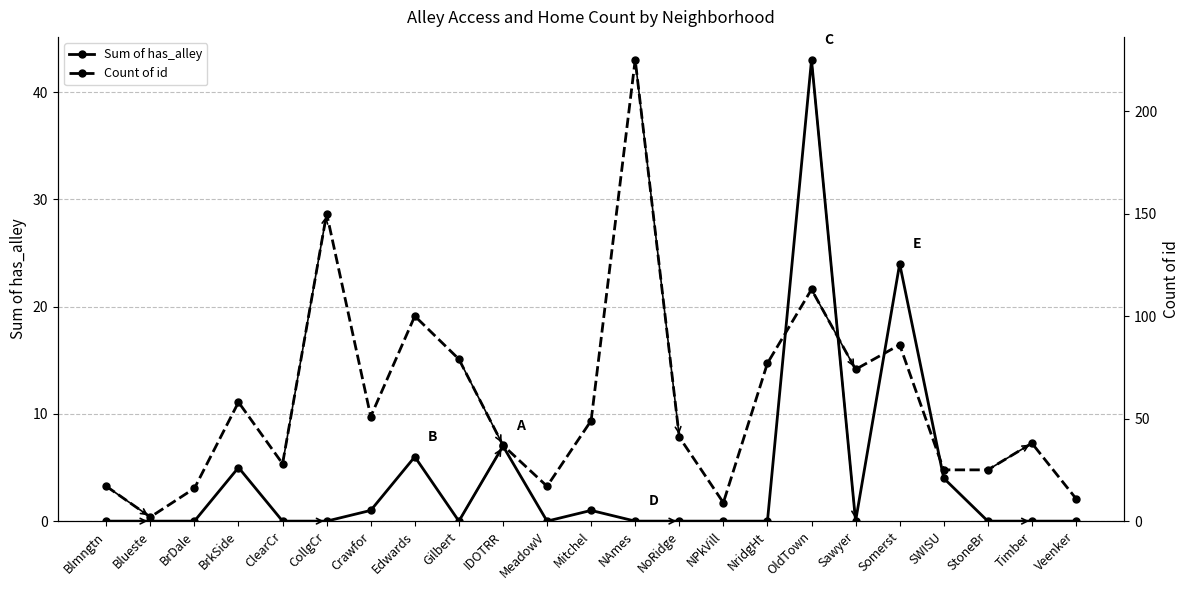

Which has a higher value, Crawfor or BrDale?

Crawfor